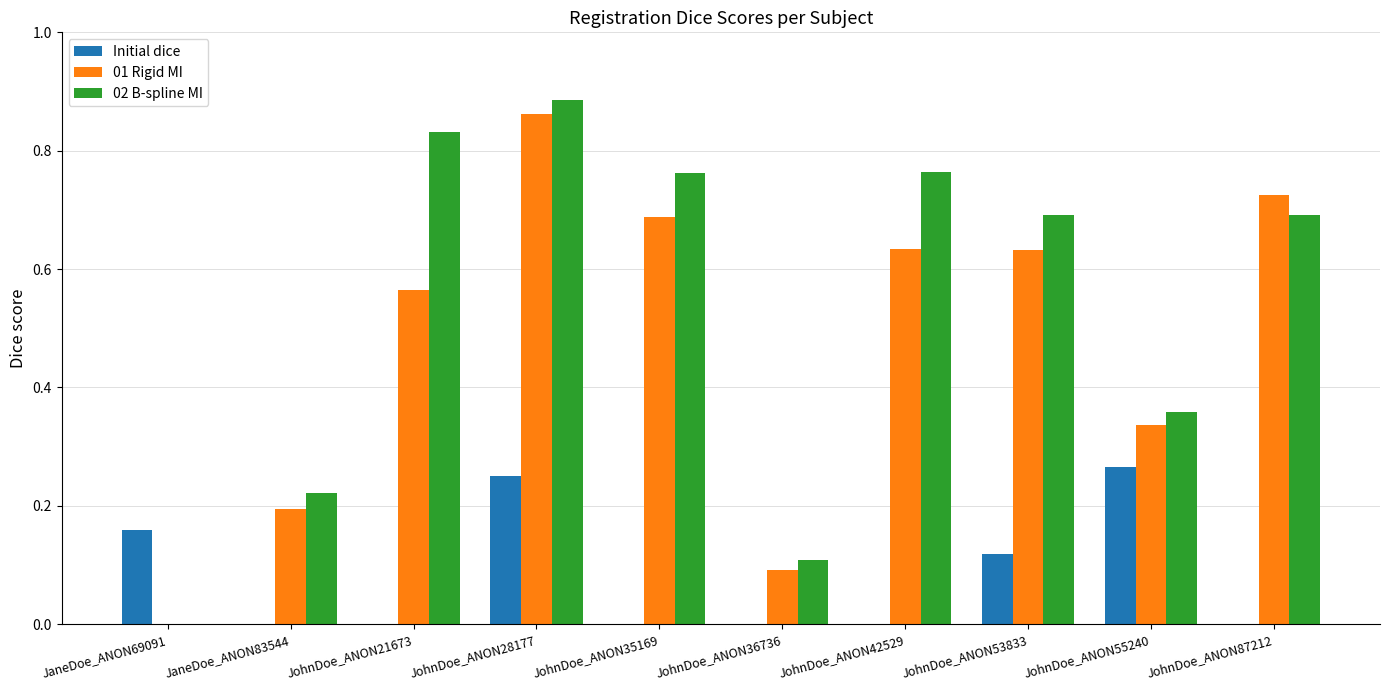

True or false: 01 Rigid MI has a value of 0.3 at JaneDoe_ANON69091.

False